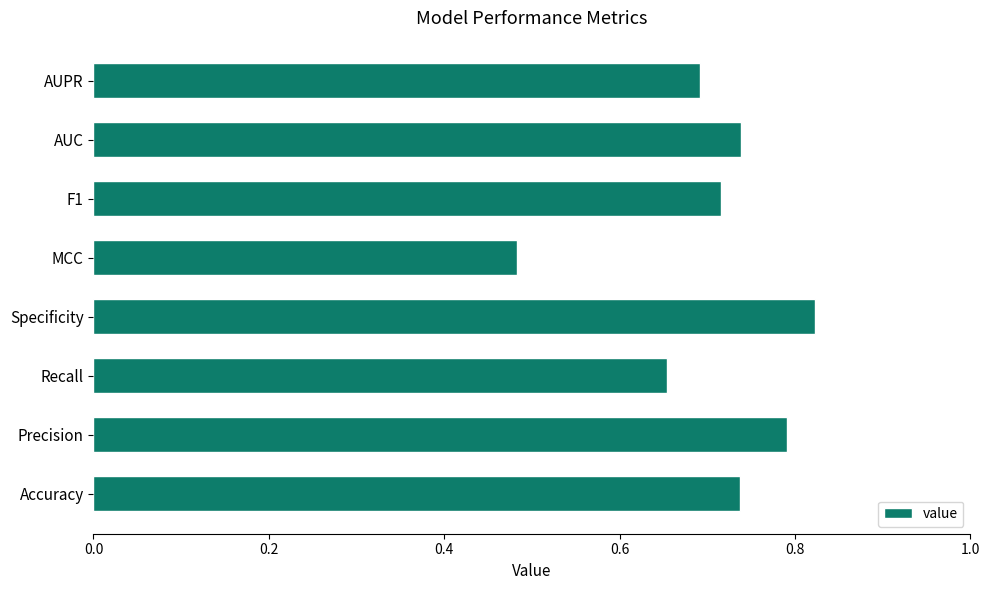

How many values are between 0 and 1?

8